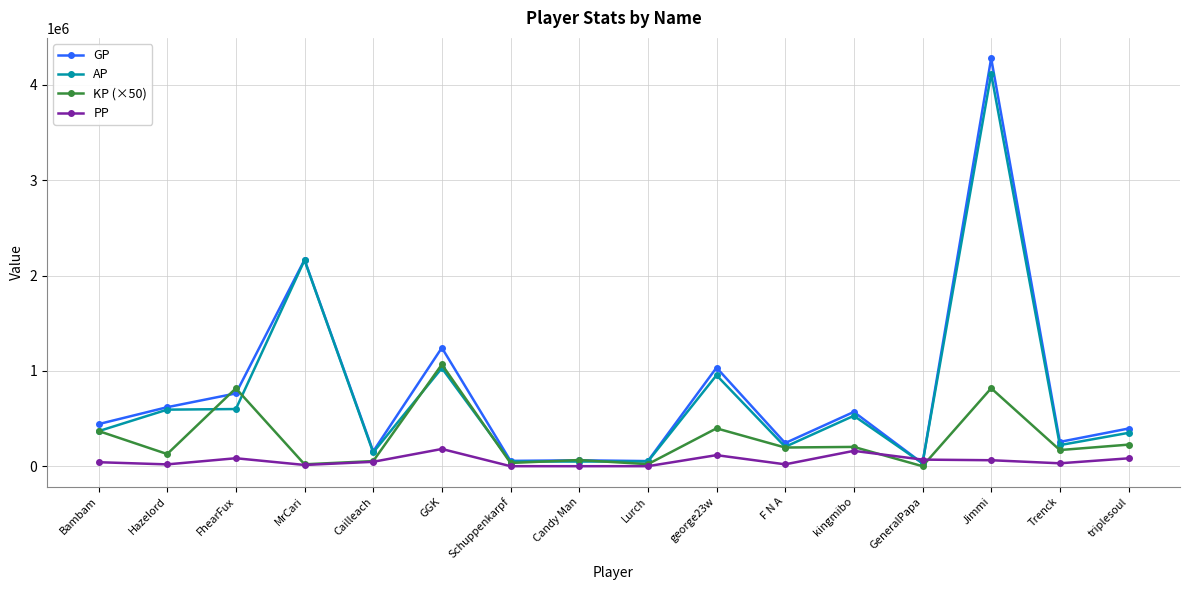

How many data points in PP are less than 46413?

8